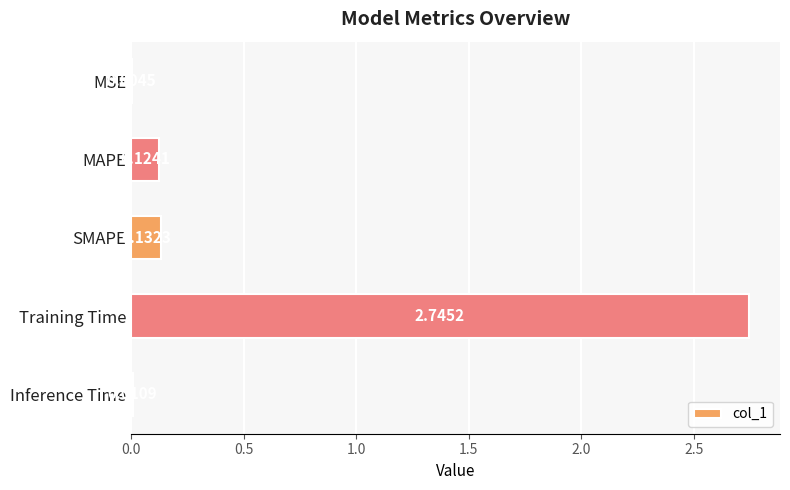

Which has a higher value, Inference Time or MSE?

Inference Time